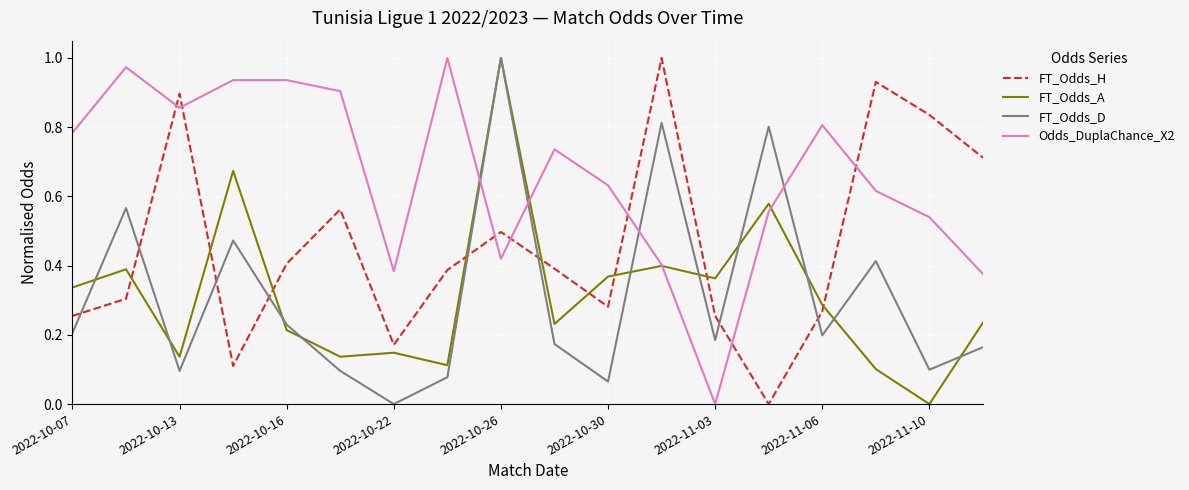

Which series has the largest total across all categories?

Odds_DuplaChance_X2